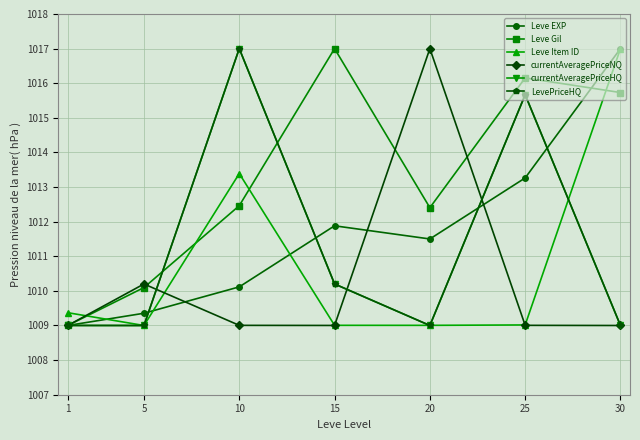

Rank the series at 25 from lowest to highest value.

currentAveragePriceNQ, Leve Item ID, Leve EXP, currentAveragePriceHQ, LevePriceHQ, Leve Gil